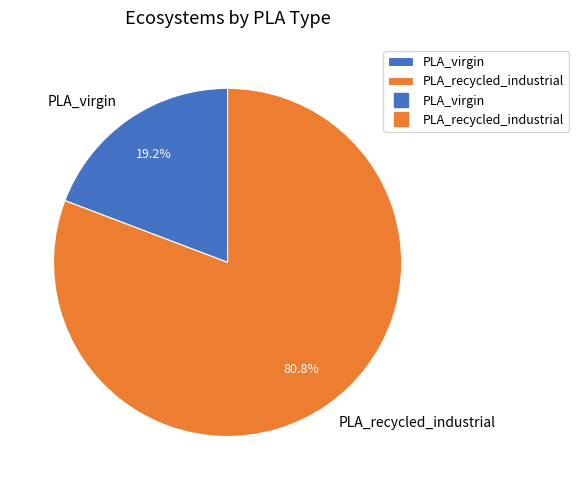

Rank the categories by value from highest to lowest.

PLA_recycled_industrial, PLA_virgin